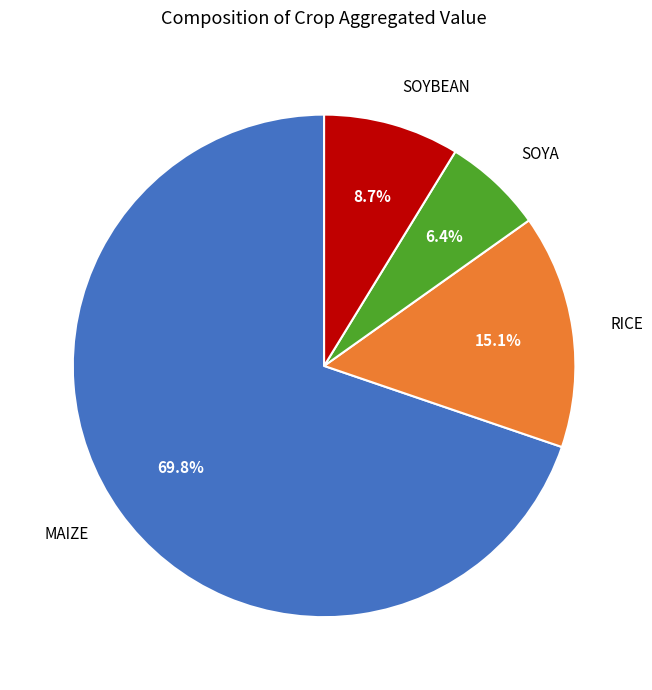

Approximately how many times larger is the value at SOYBEAN compared to MAIZE?

0.1